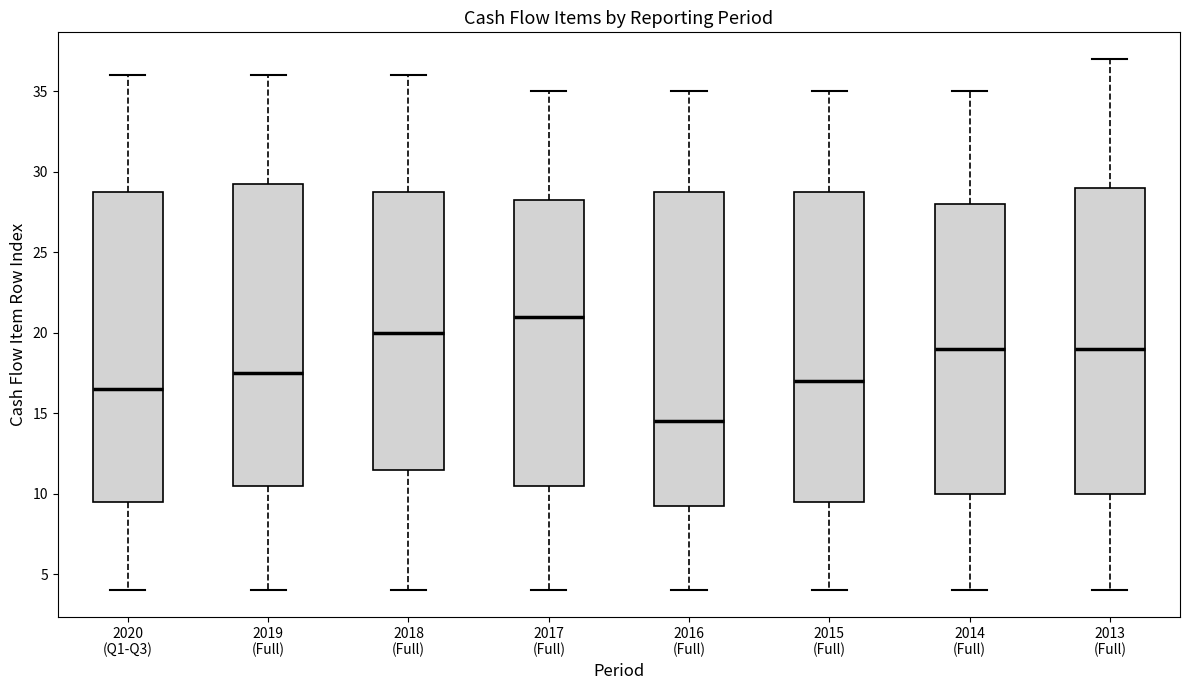

Which box has the highest median line?

2017 (Full)